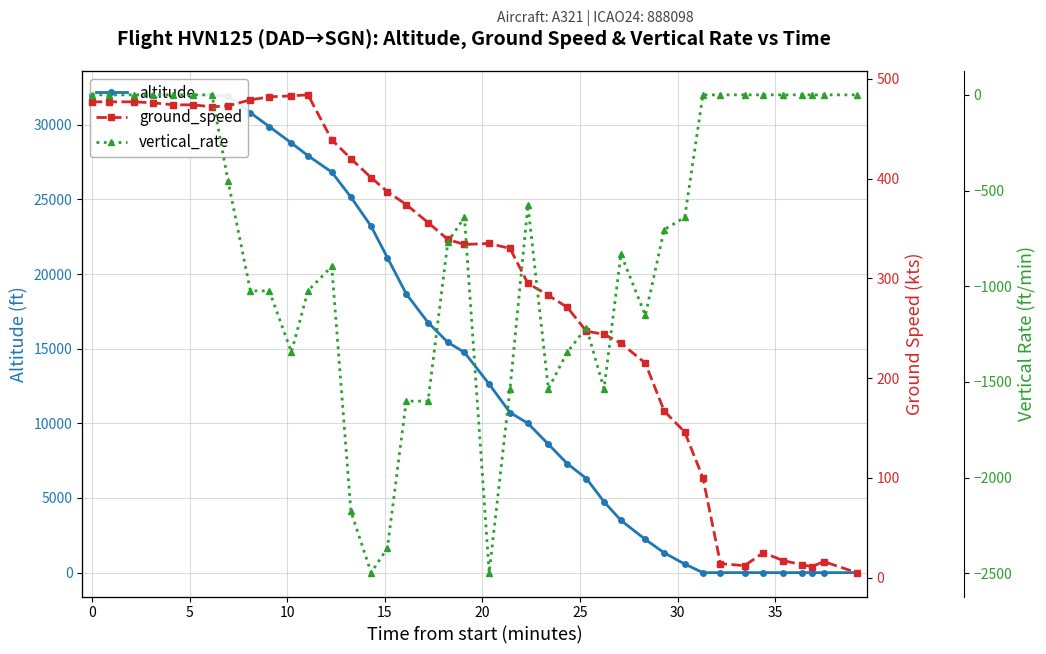

Reading left to right, transcribe all the data shown in this chart.

altitude: 32000	32000	32000	32000	32000	31975	32000	31900	30800	29875	28775	27925	26825	25150	23200	21100	18675	16750	15425	14750	12625	10725	10000	8600	7300	6300	4750	3500	2225	1325	575	0	0	0	0	0	0	0	0	0
ground_speed: 477	477	477	476	474	474	472	473	479	482	483	484	439	420	401	387	374	356	339	334	335	330	295	283	271	247	244	235	215	167	146	100	14	12	25	17	13	11	16	5
vertical_rate: 0	0	0	0	0	0	0	-448	-1024	-1024	-1344	-1024	-896	-2176	-2496	-2368	-1600	-1600	-768	-640	-2496	-1536	-576	-1536	-1344	-1216	-1536	-832	-1152	-704	-640	0	0	0	0	0	0	0	0	0